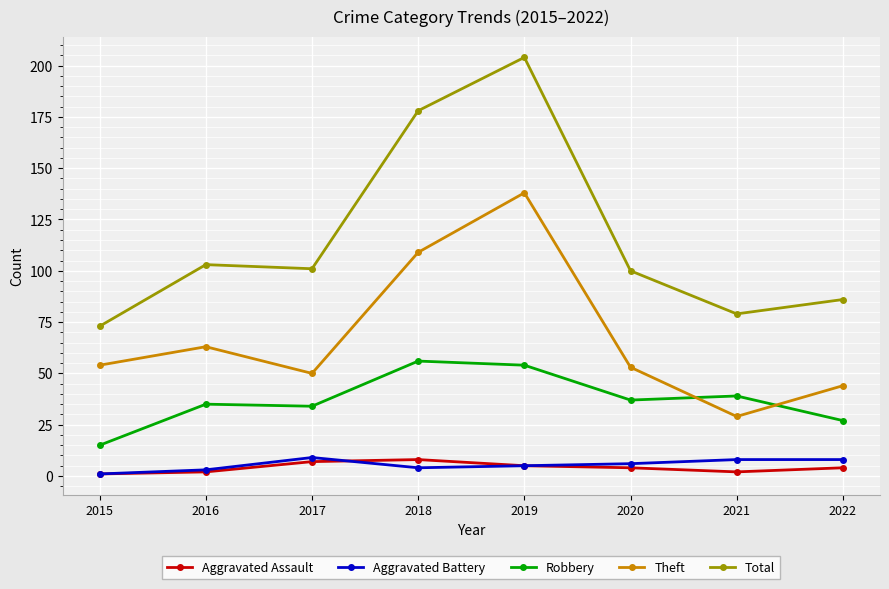

What is the sum of the Aggravated Battery values at 2021 and 2022?

16